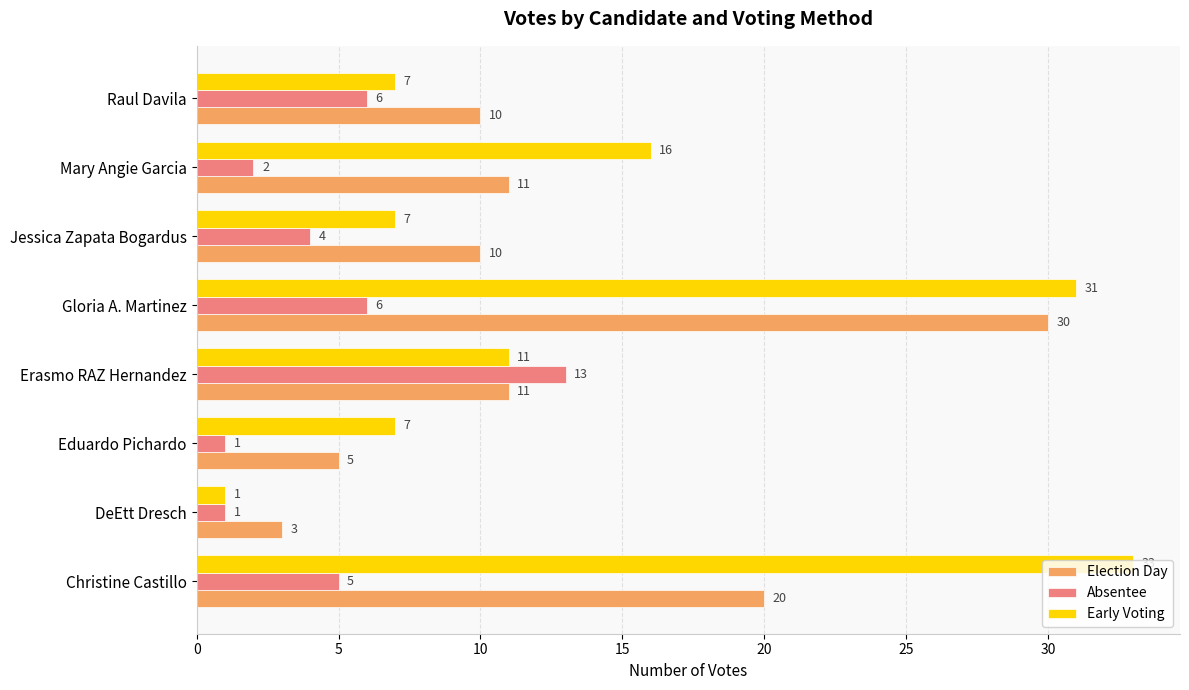

What is the maximum value shown in the chart?

33